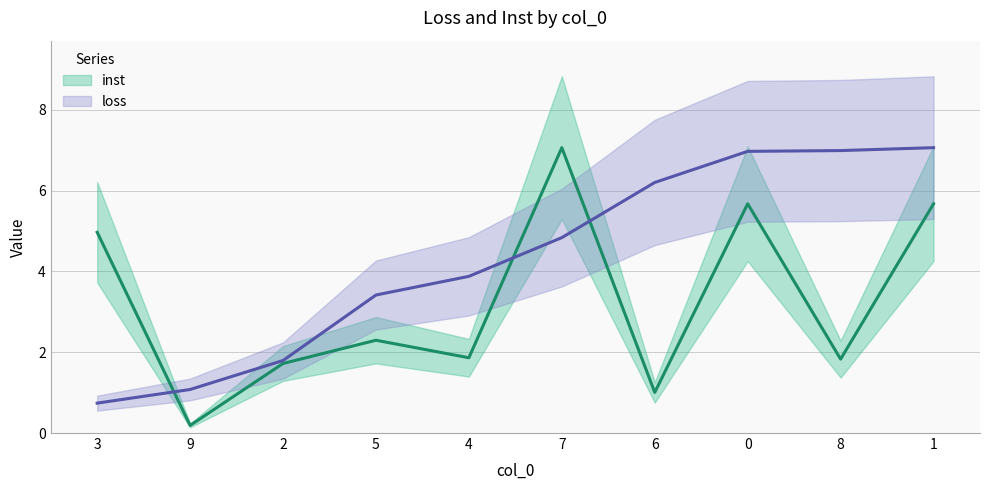

True or false: loss and inst cross at least once.

True